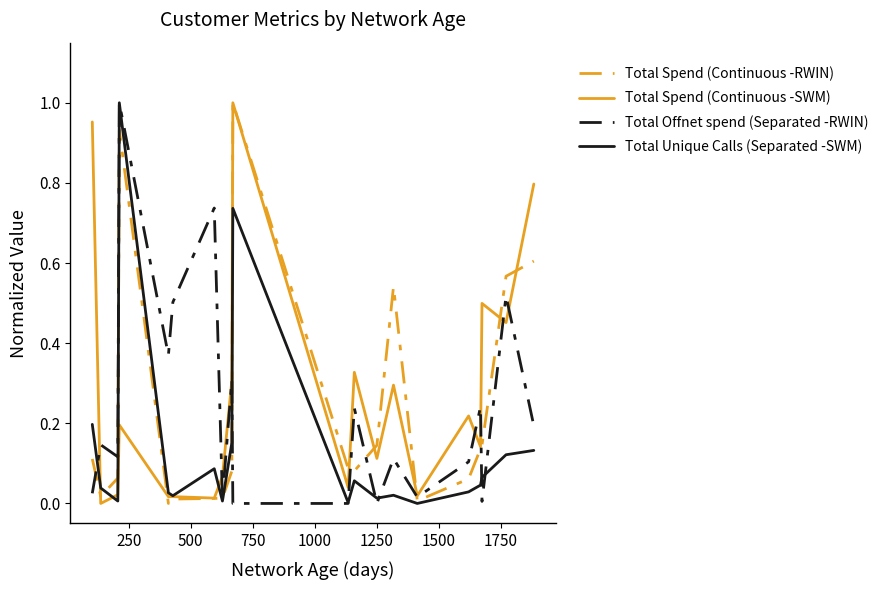

Which series ends up on top after the final intersection of Total Spend (Continuous -RWIN) and Total Unique Calls (Separated -SWM)?

Total Spend (Continuous -RWIN)